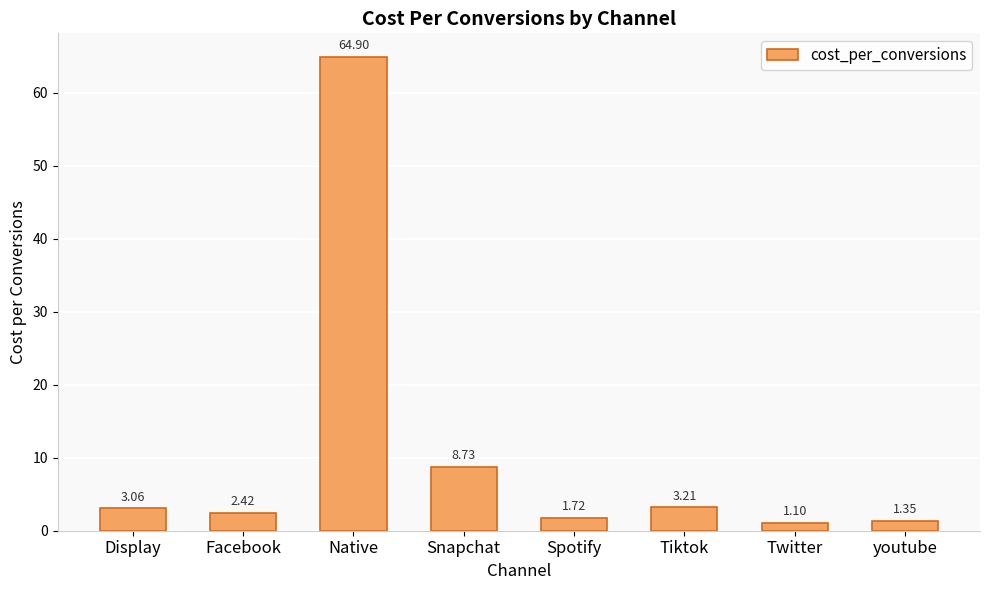

Count the number of categories in the chart.

8